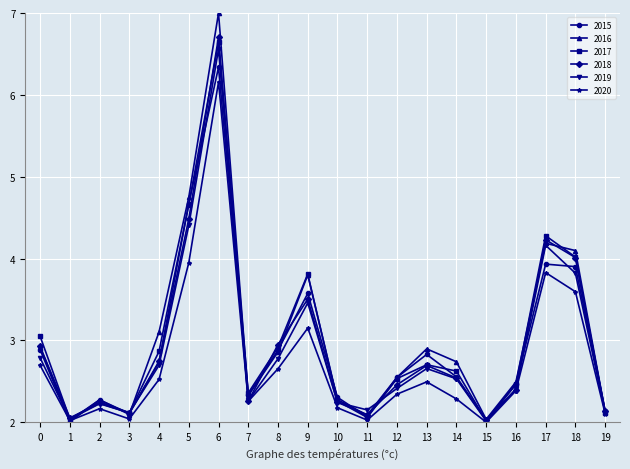

Rank the series by their maximum value, from lowest to highest.

2020, 2015, 2019, 2017, 2018, 2016